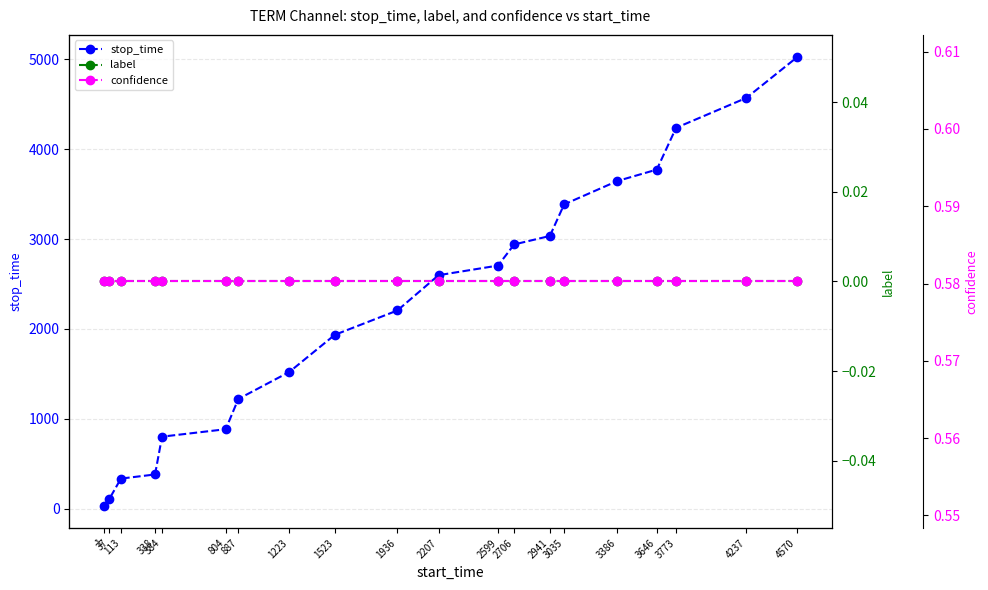

Which series changed the most between 113 and 4570?

stop_time